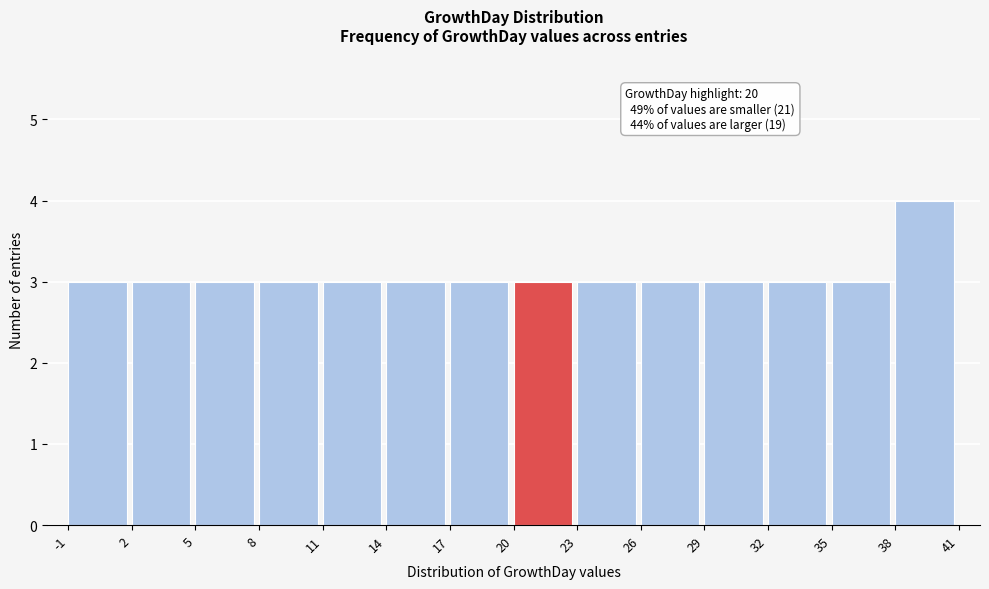

Over which range of the x-axis is the bar tallest?

38 to 41